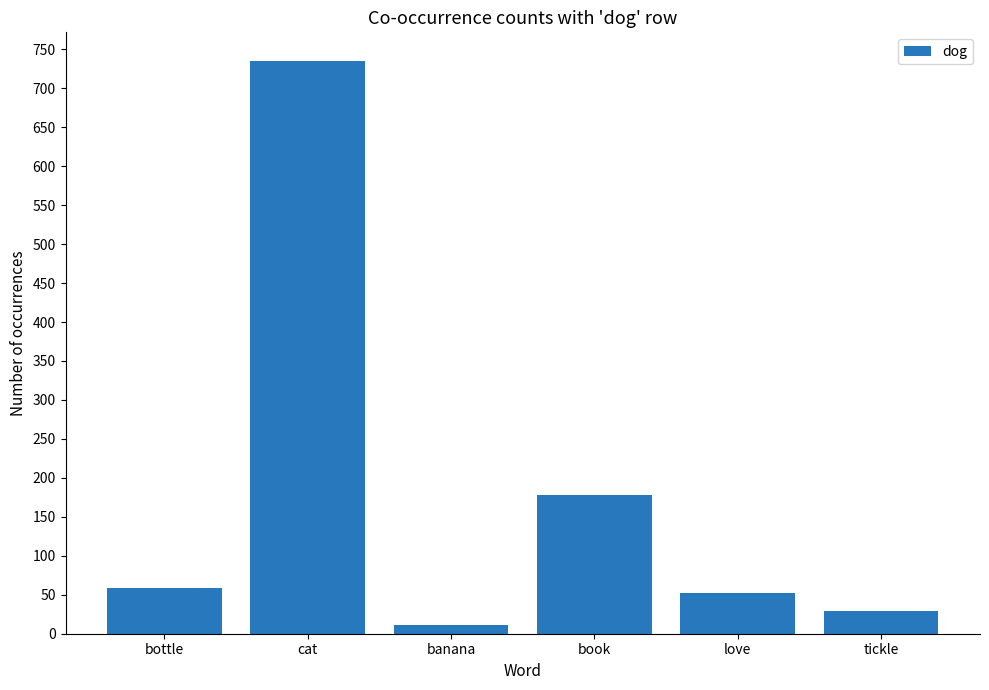

Count the number of data series in this chart.

1